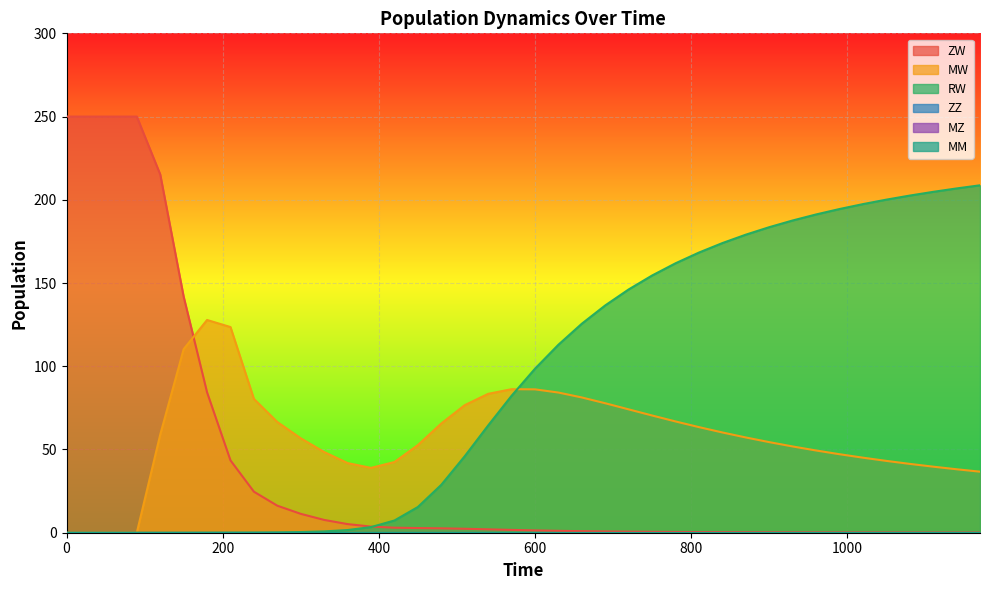

Which series changed the most between 240 and 870?

RW